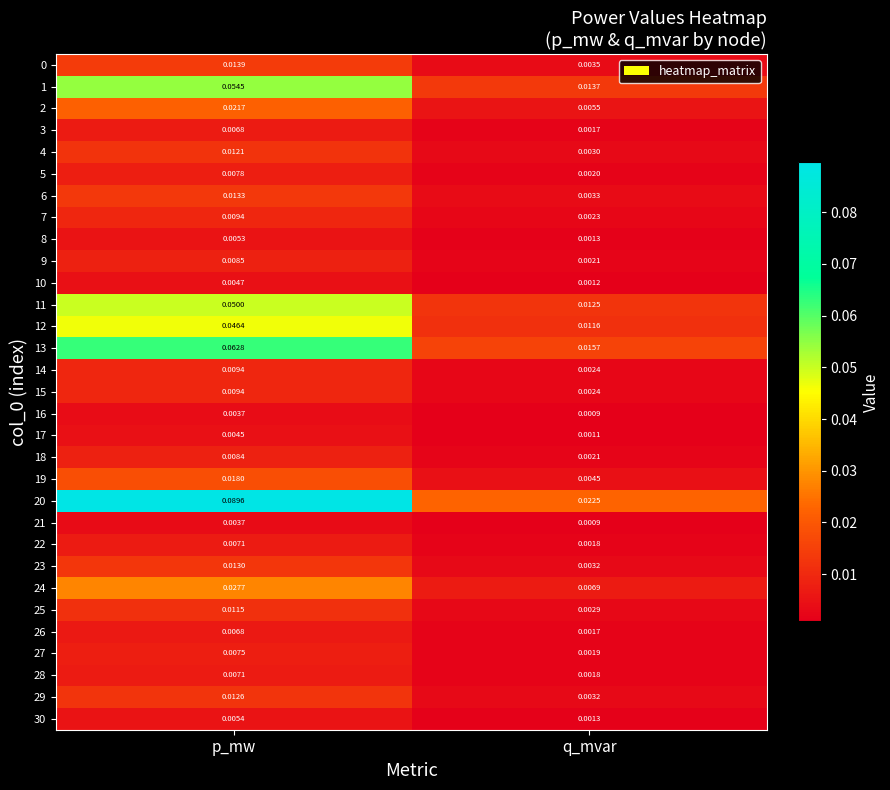

At which label is 25 closest to 0?

q_mvar